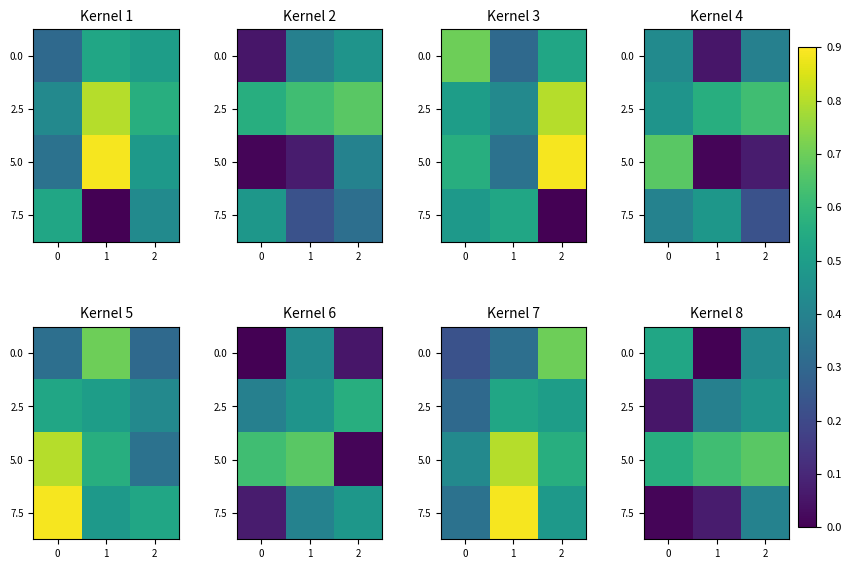

What is the difference between the maximum and minimum values in the 0.0 series?

0.5